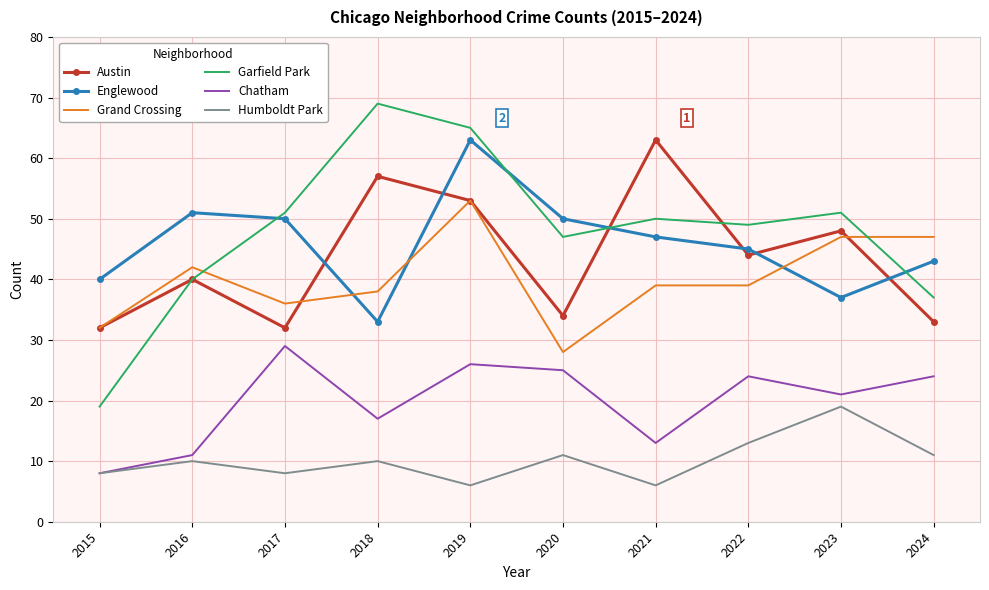

At 2021, list the series in order from smallest to largest.

Humboldt Park, Chatham, Grand Crossing, Englewood, Garfield Park, Austin